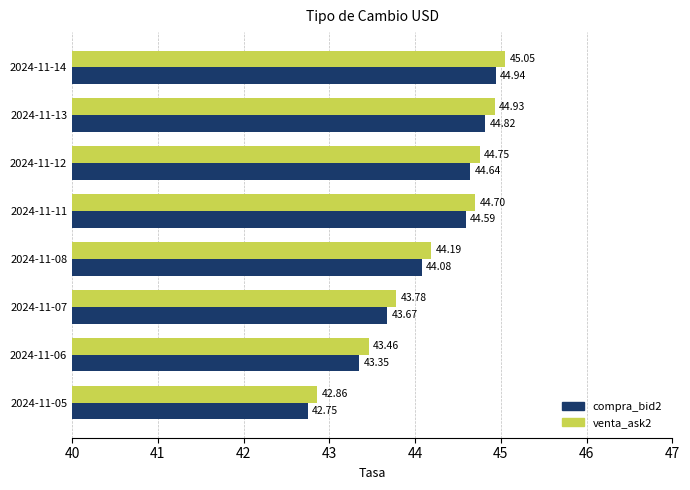

List the series in order of their overall mean, lowest first.

compra_bid2, venta_ask2